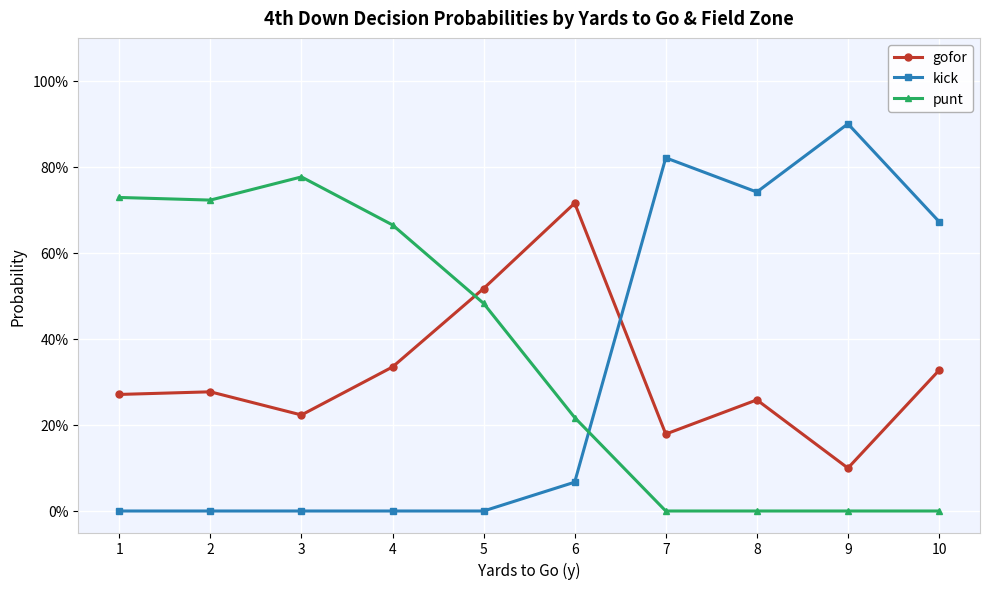

Which series has the largest range (max minus min)?

kick